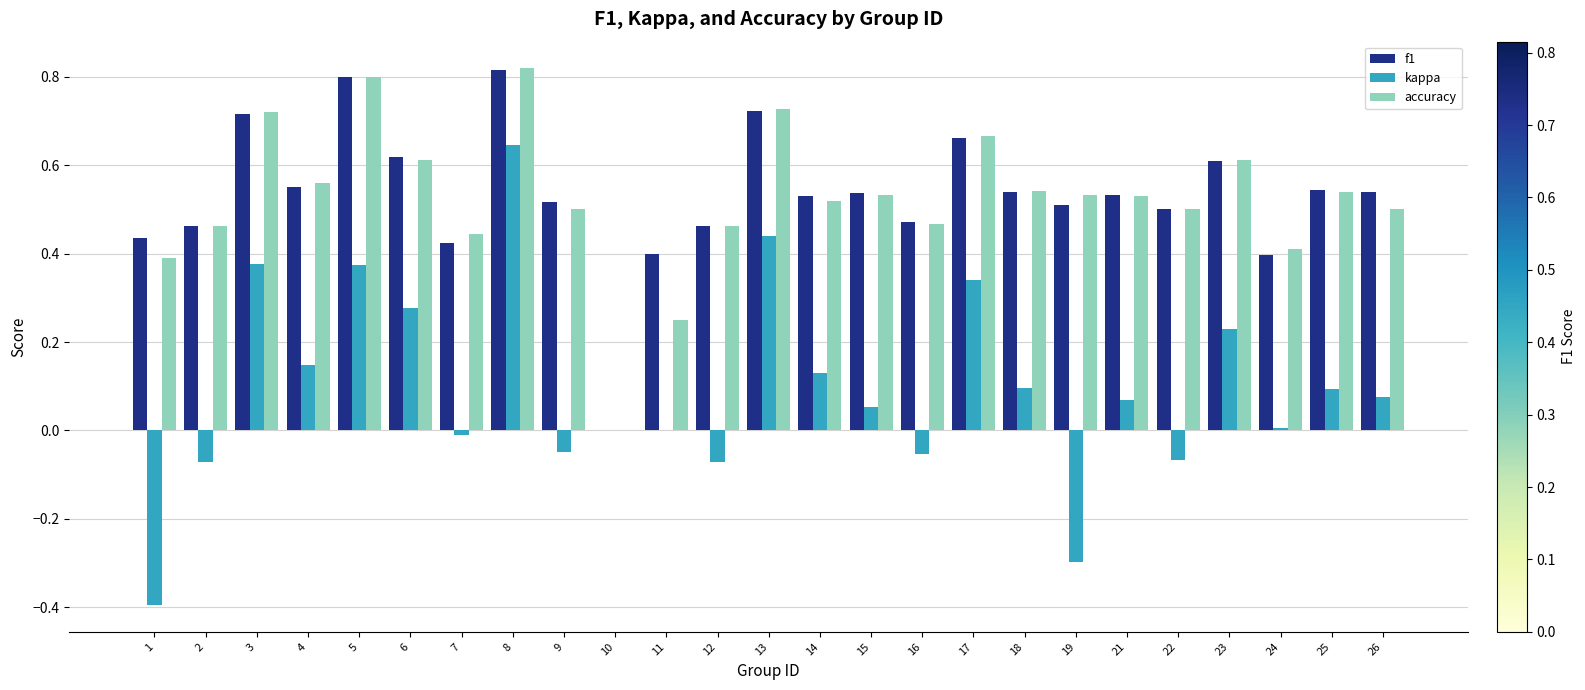

Between 11 and 24, which series saw the biggest shift?

accuracy